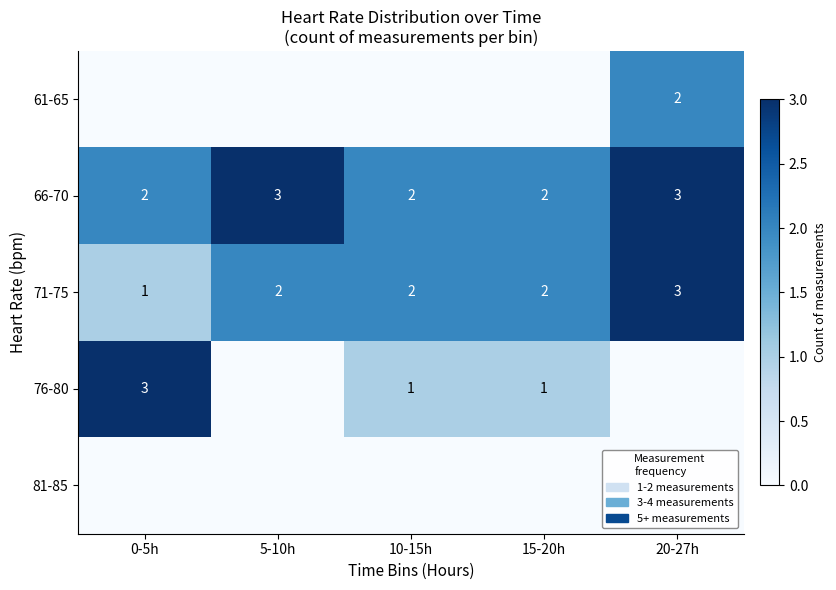

True or false: 76-80 has a value of 4 at 0-5h.

False